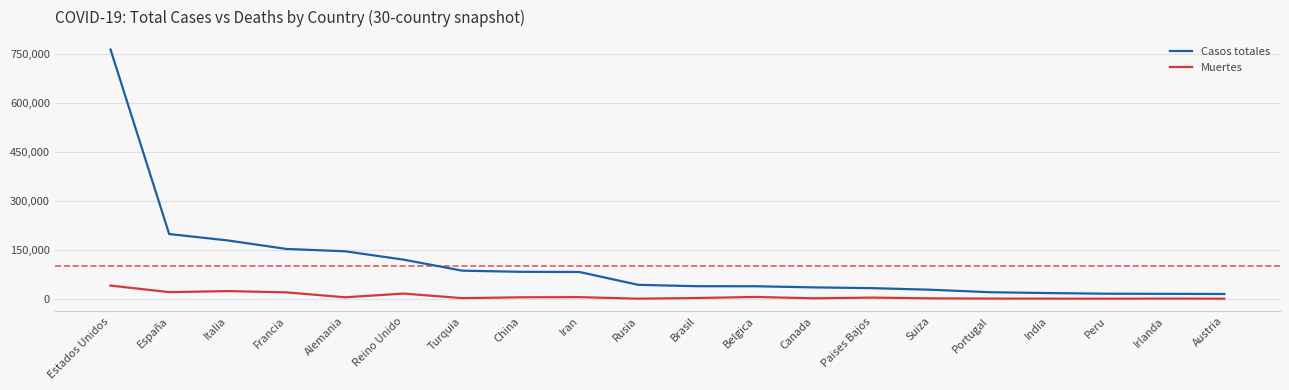

List the series in order of their overall mean, highest first.

Casos totales, Muertes